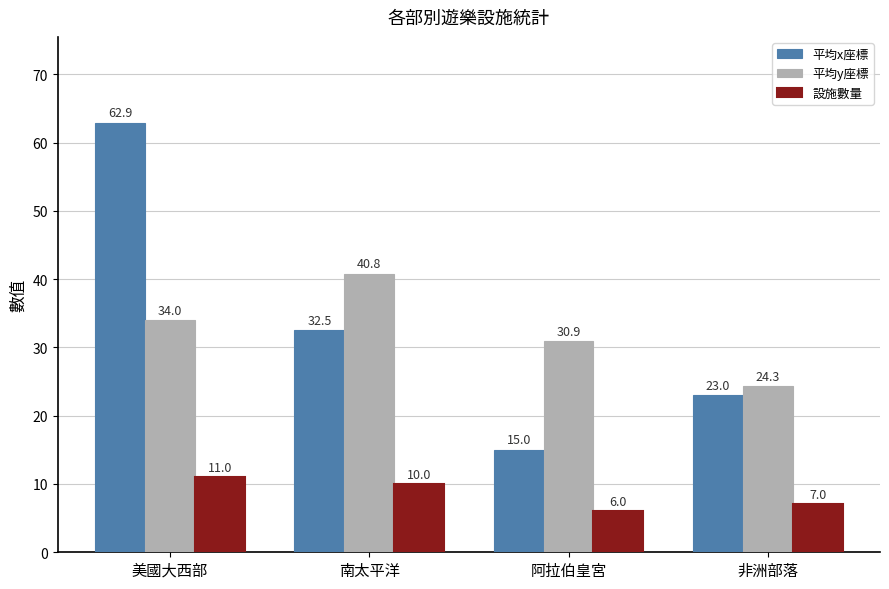

List the series in order of their peak value, highest first.

平均x座標, 平均y座標, 設施數量